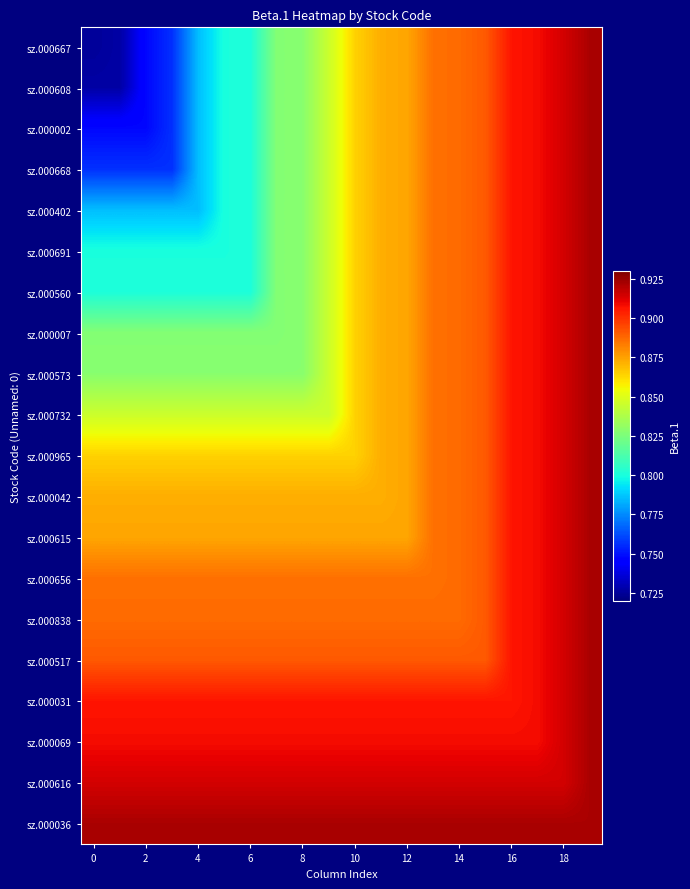

At which category is the sum across all series the highest?

19